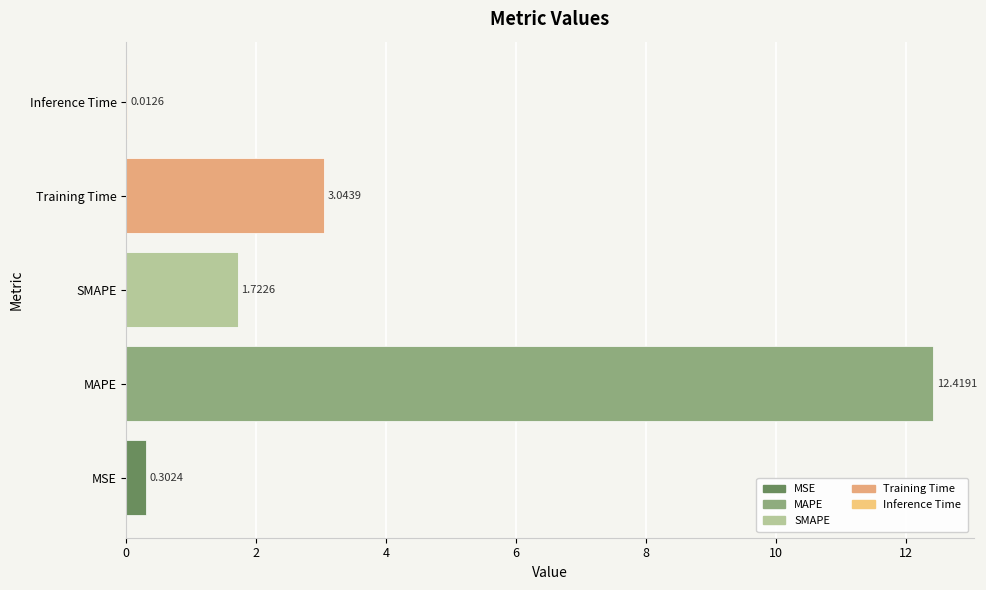

What is the sum of all values?

17.5